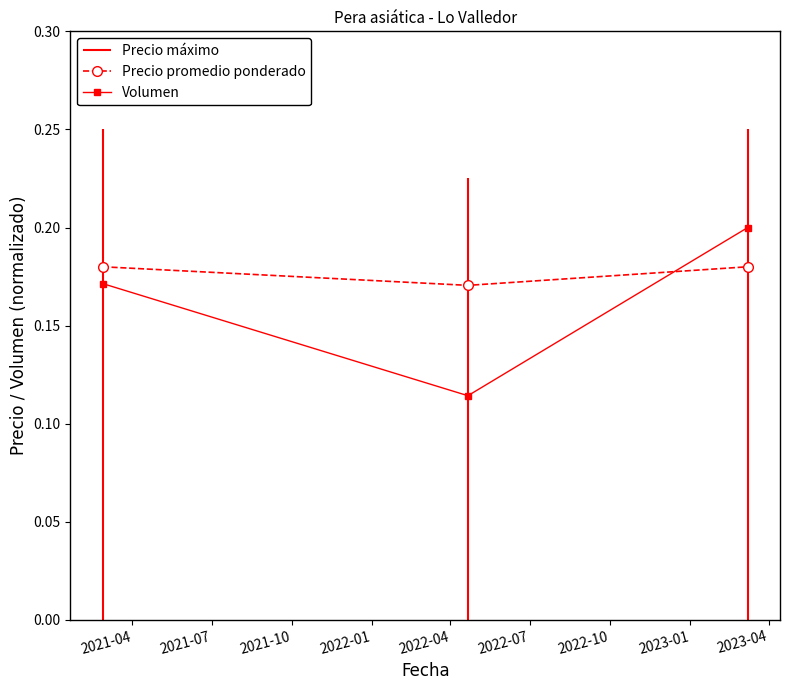

What is the value of the Precio promedio ponderado point at the 2nd from the left?

0.2